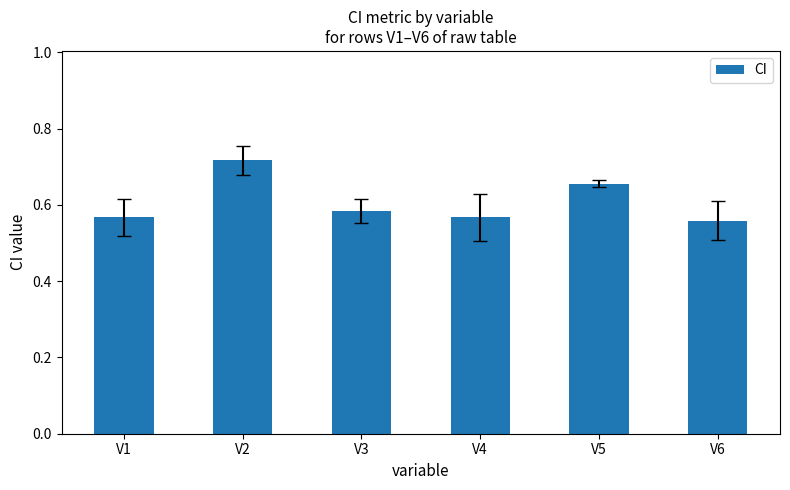

At which category does the chart reach its peak across all series?

V2